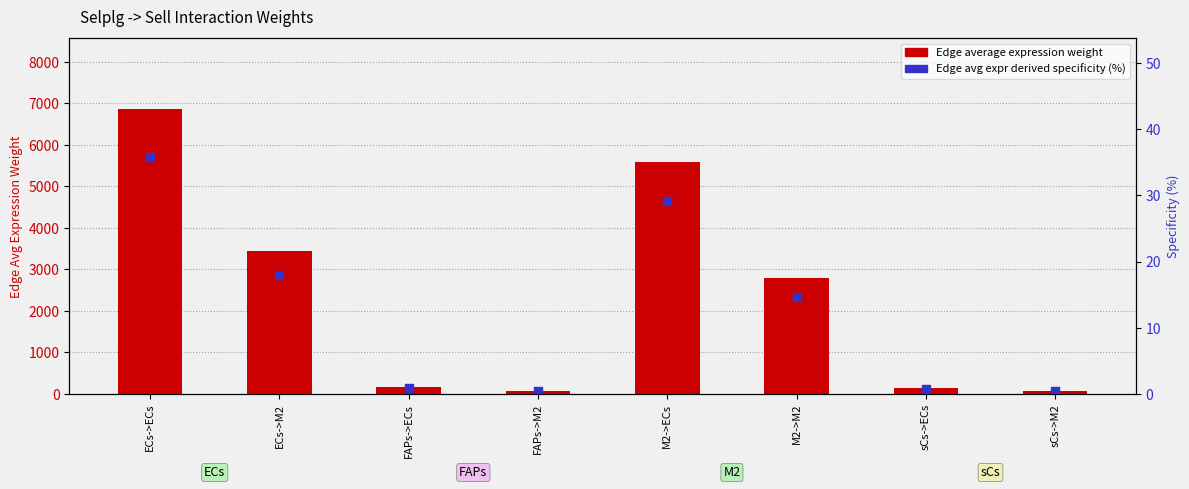

Is the value of Edge average expression weight at FAPs->ECs greater than the value of Edge avg expr derived specificity (%) at M2->M2?

Yes